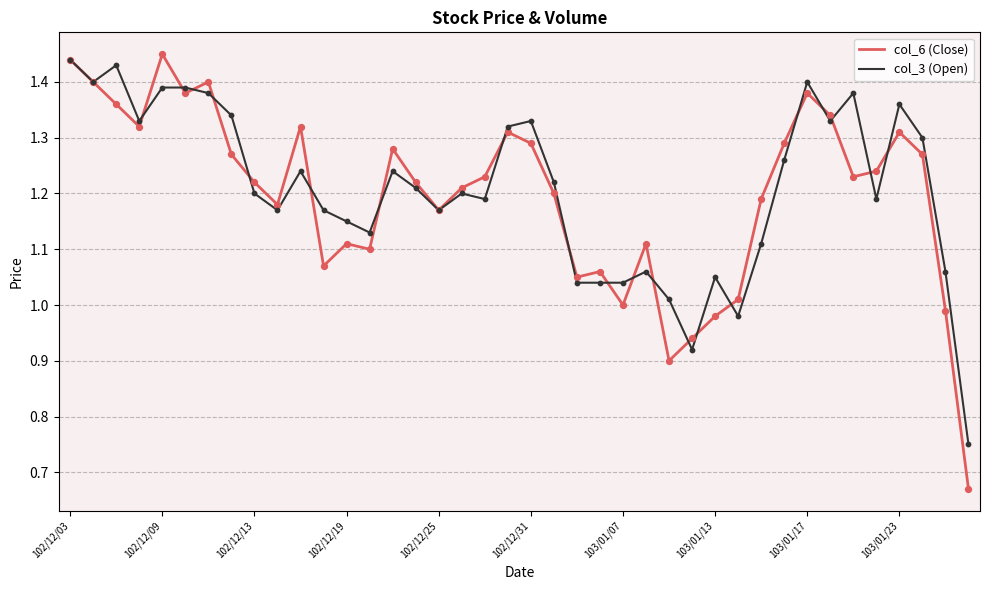

What are all the series names shown in the legend?

col_6 (Close), col_3 (Open)